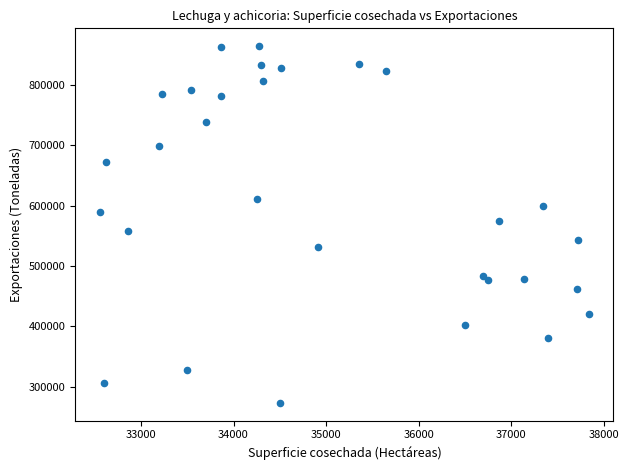

What is the range of X values (max minus min)?

5281.0